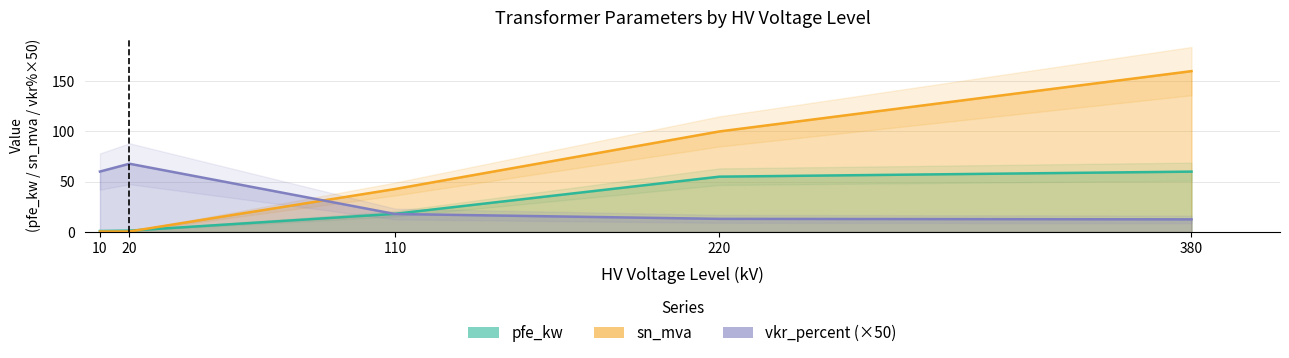

True or false: pfe_kw and sn_mva intersect in this chart.

True